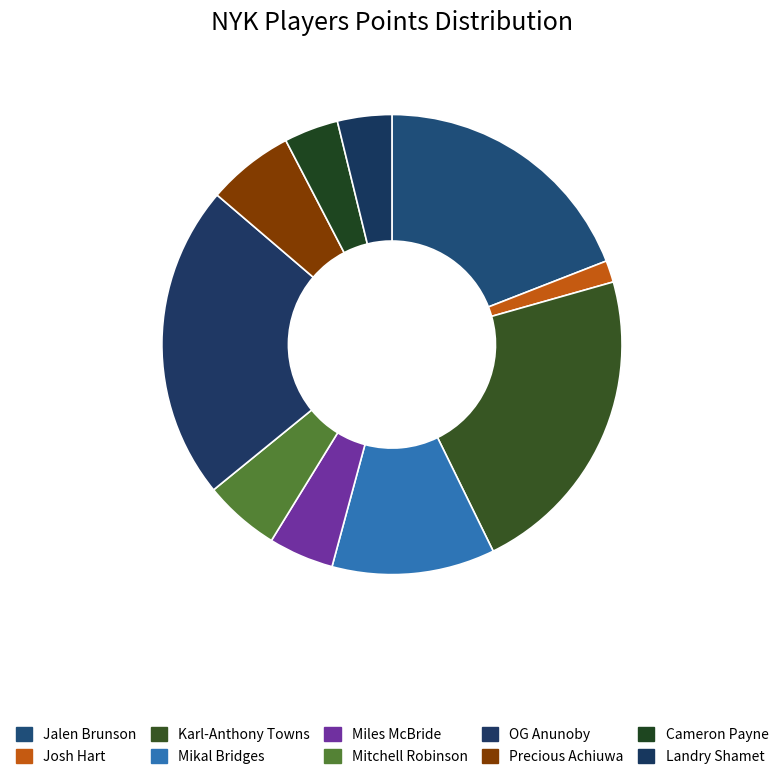

Count the number of slices in the pie.

10